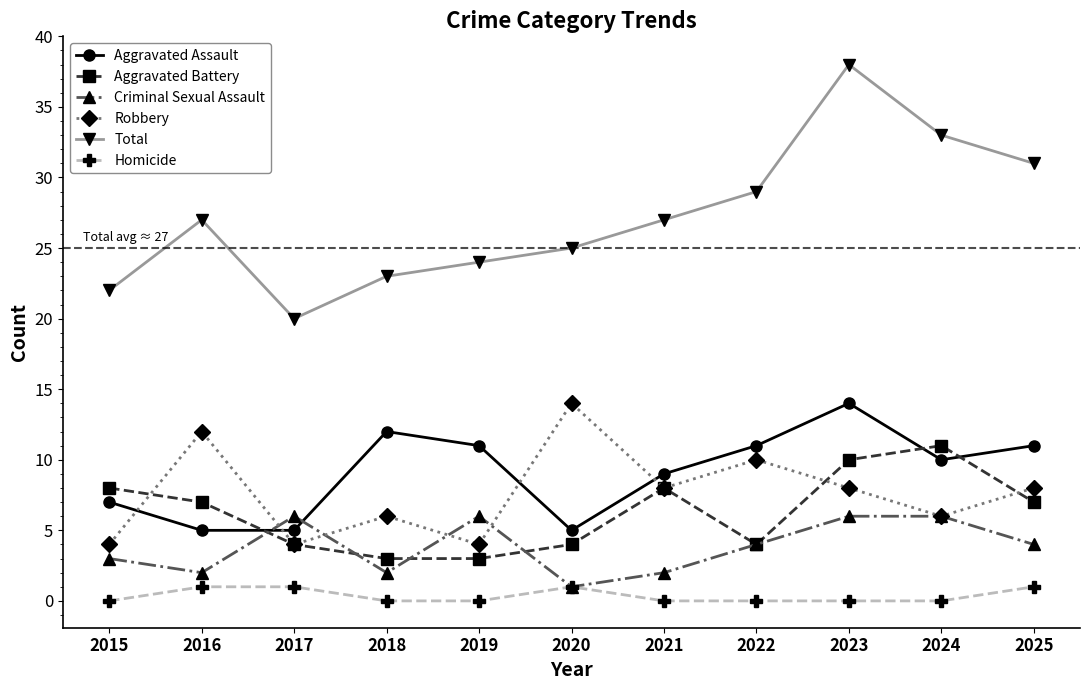

At which category does the chart reach its peak across all series?

2023